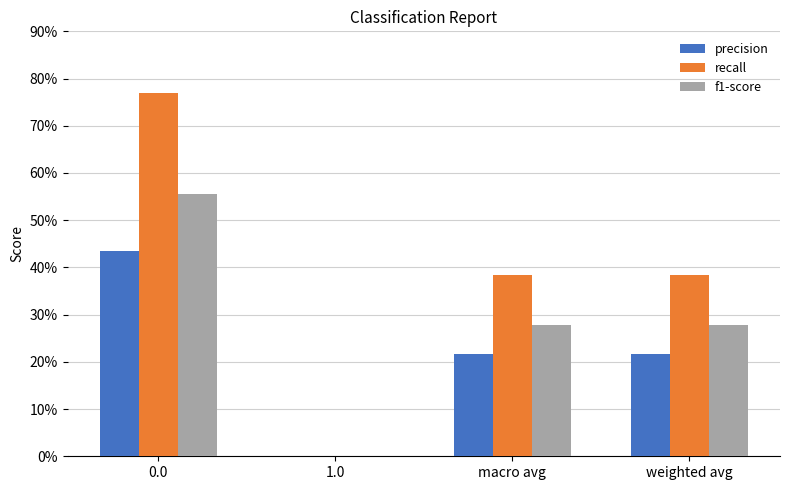

Does the chart contain stacked bars?

No